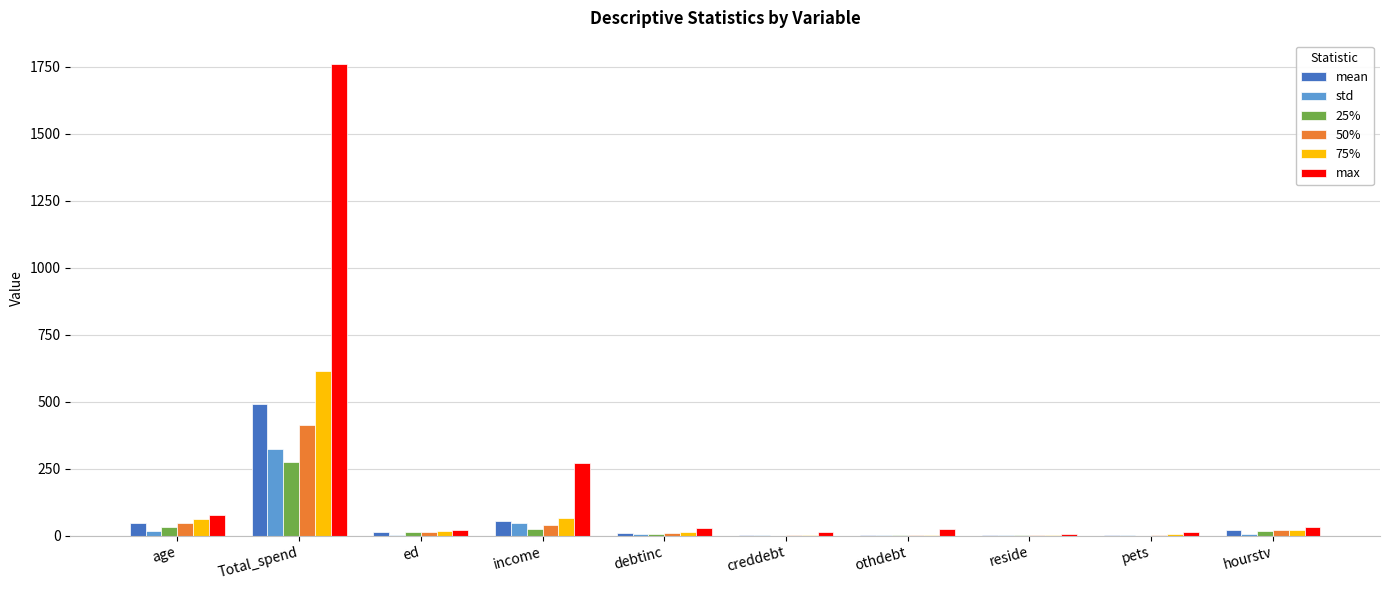

What is the maximum value shown in the chart?

1760.1